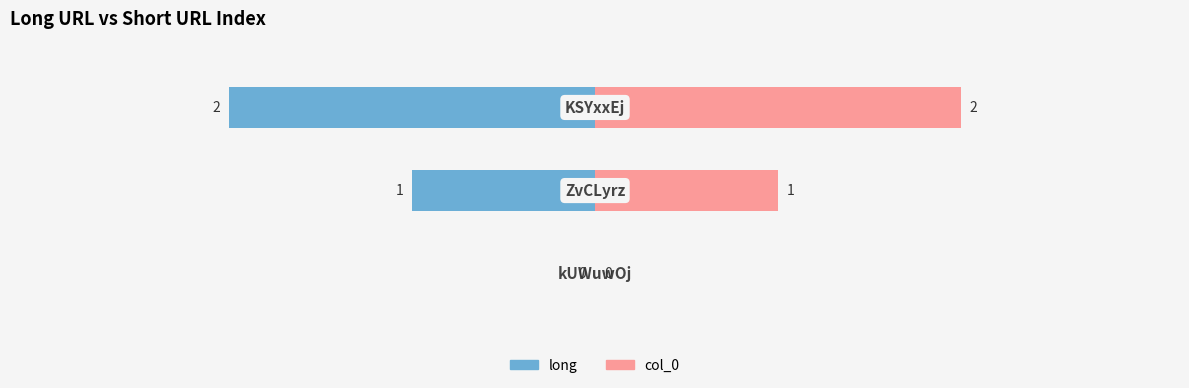

What is the approximate value of col_0 at −2?

2